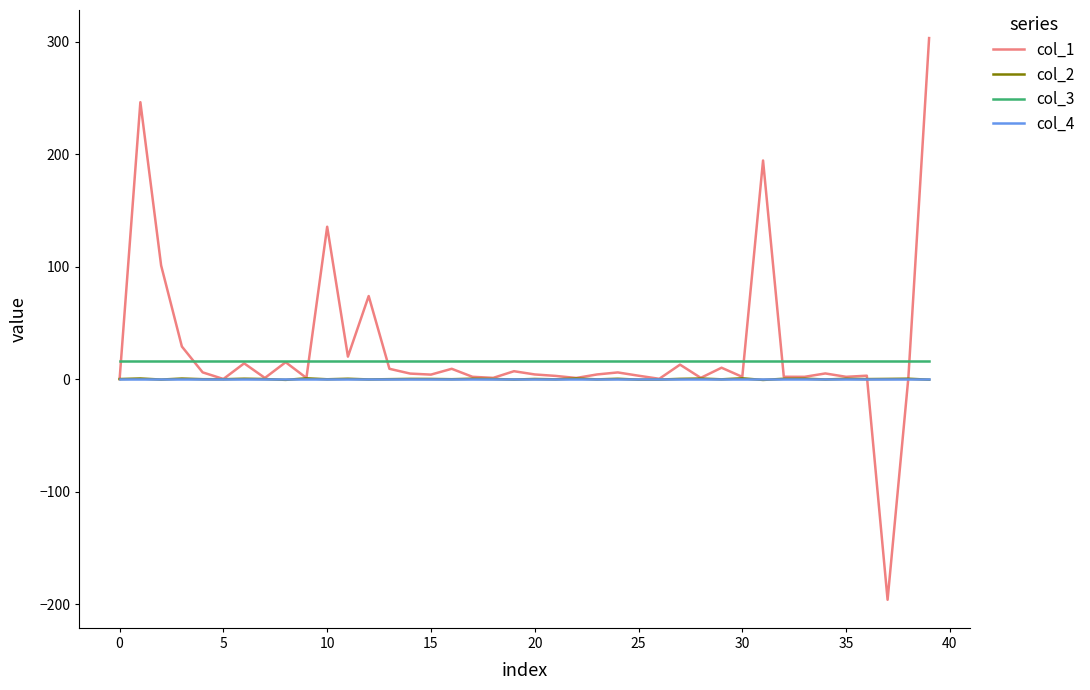

Which series has the widest spread of values?

col_1